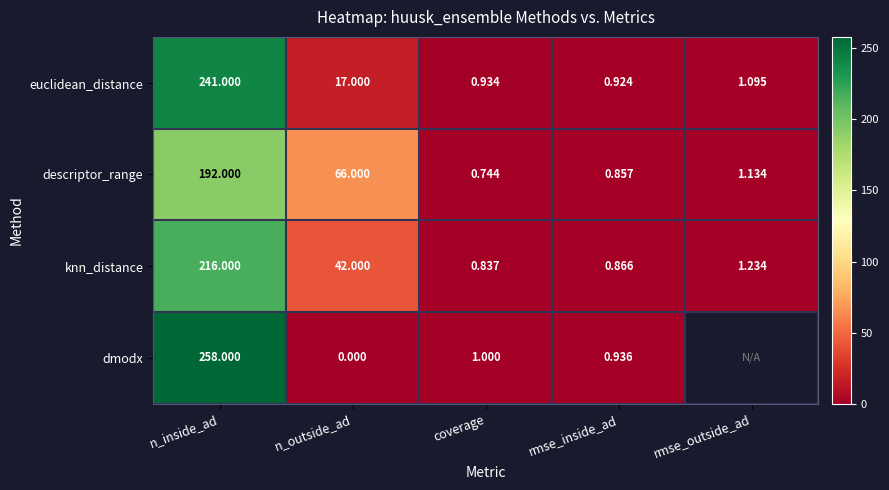

Which category has the lowest value across all series?

n_outside_ad